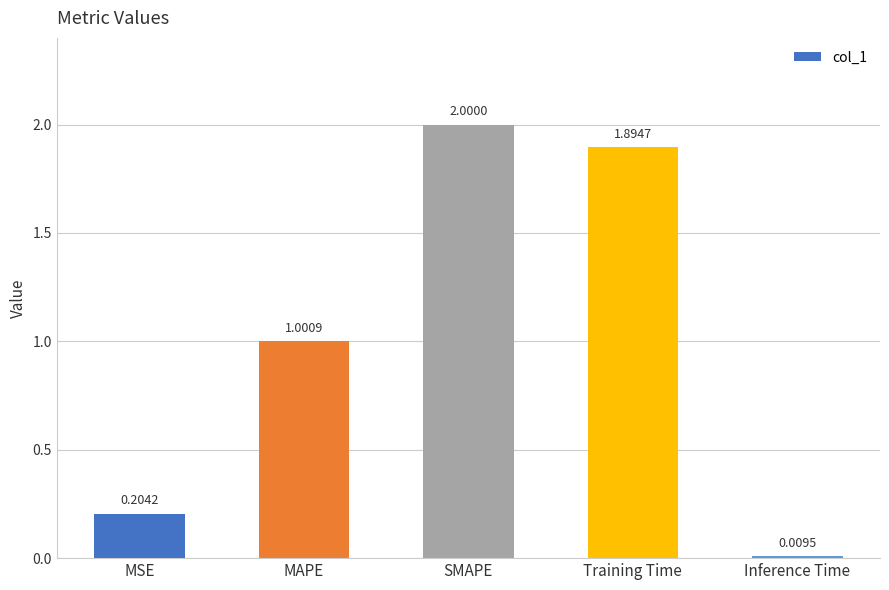

True or false: the data shows 1.1 at SMAPE.

False